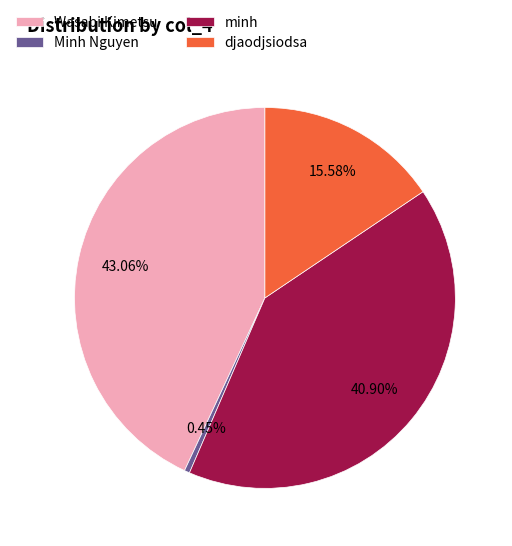

Approximately how many times larger is the value at minh compared to Minh Nguyen?

90.5